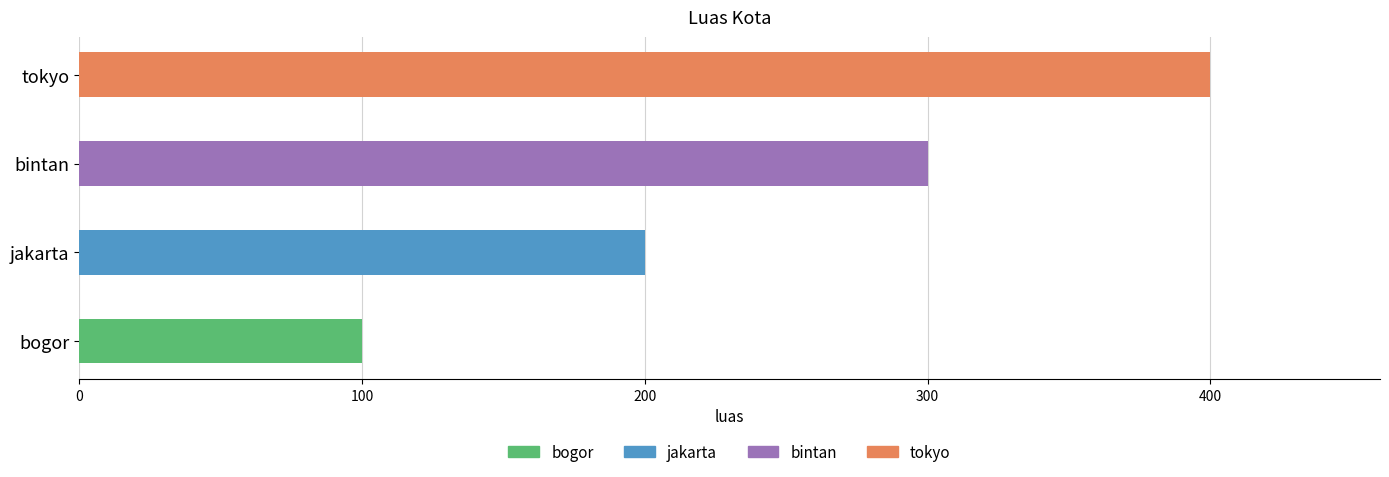

What is the average value?

250